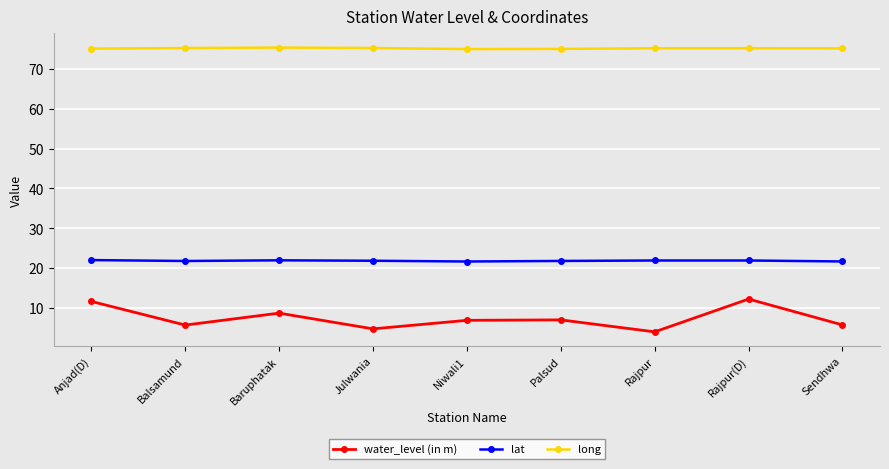

True or false: water_level (in m) has more than 1 interior local peaks.

True